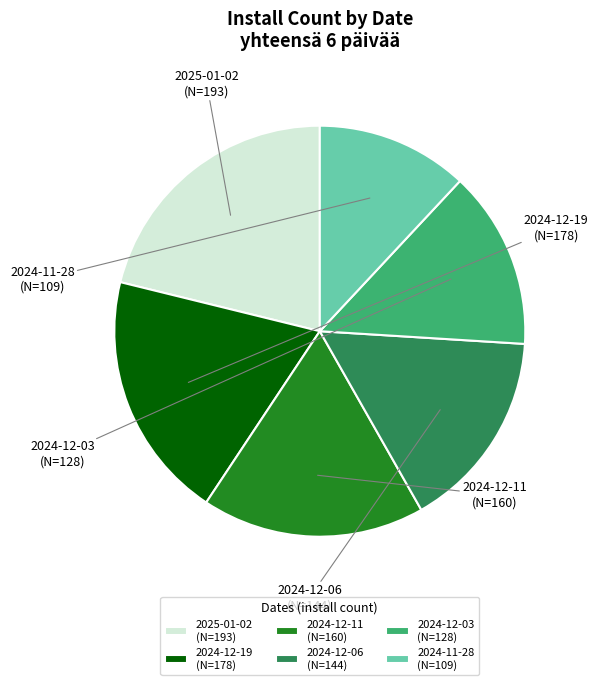

To the nearest percent, what is the difference between the 2024-12-06 and 2024-12-19 slice percentages?

4%